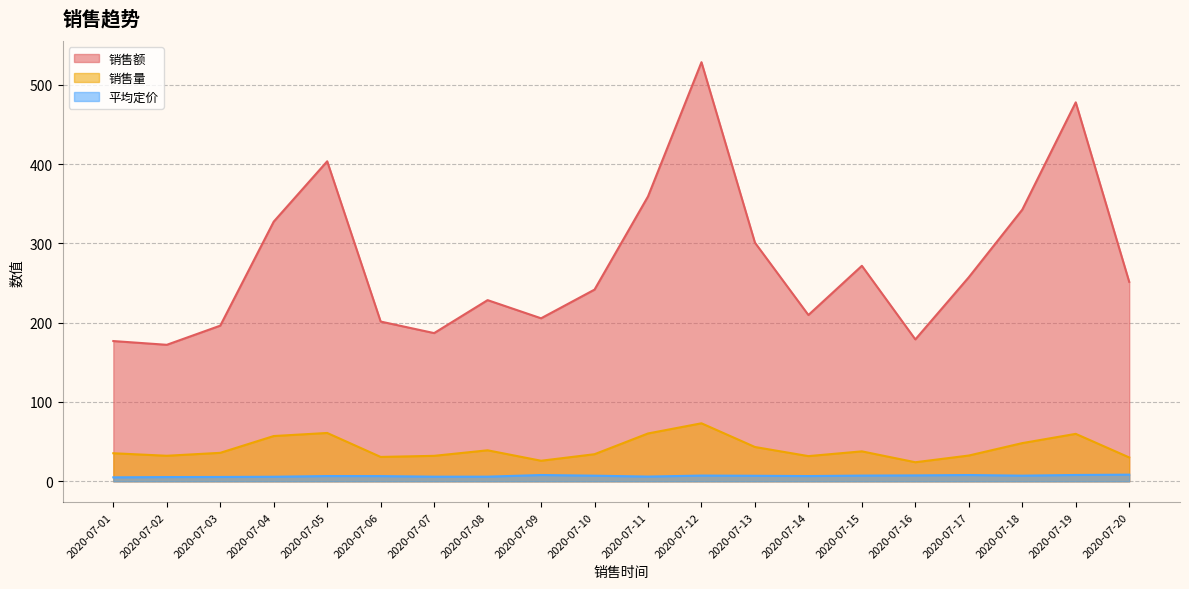

Which category has the highest value in the 销售量 series?

2020-07-12